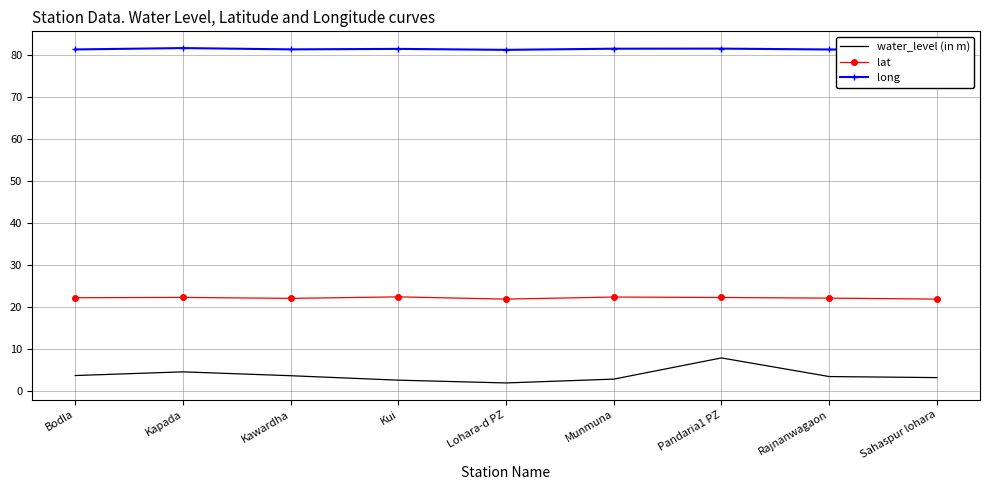

True or false: long and lat intersect in this chart.

False